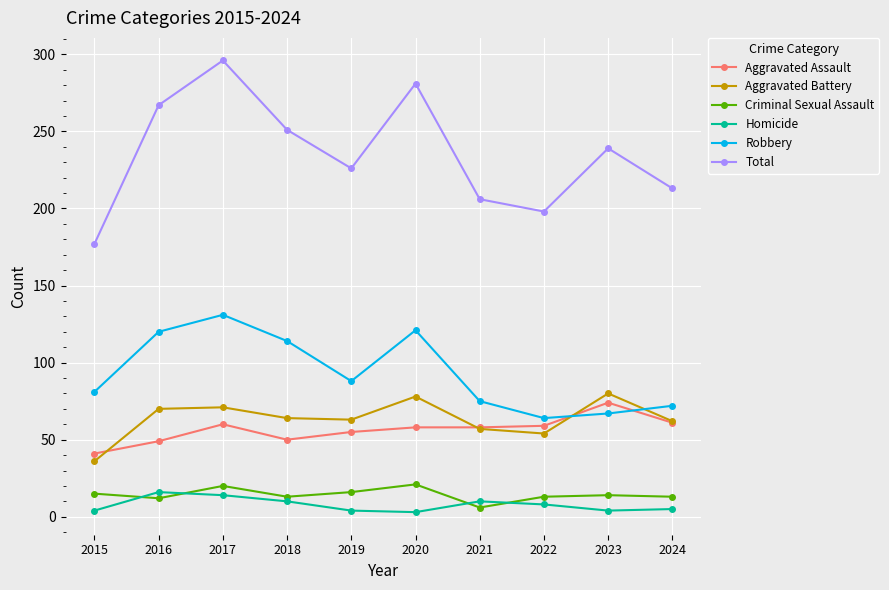

Which category has the highest value across all series?

2017